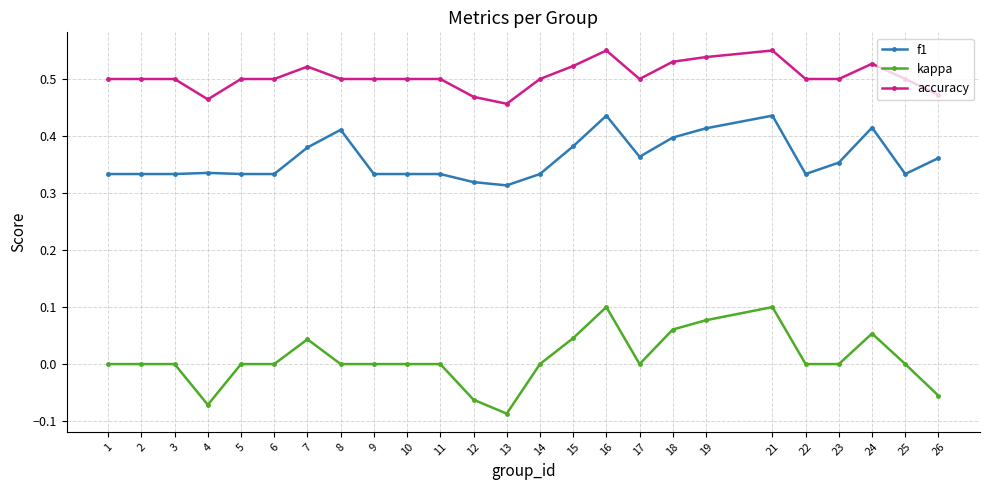

Which series has the largest total across all categories?

accuracy